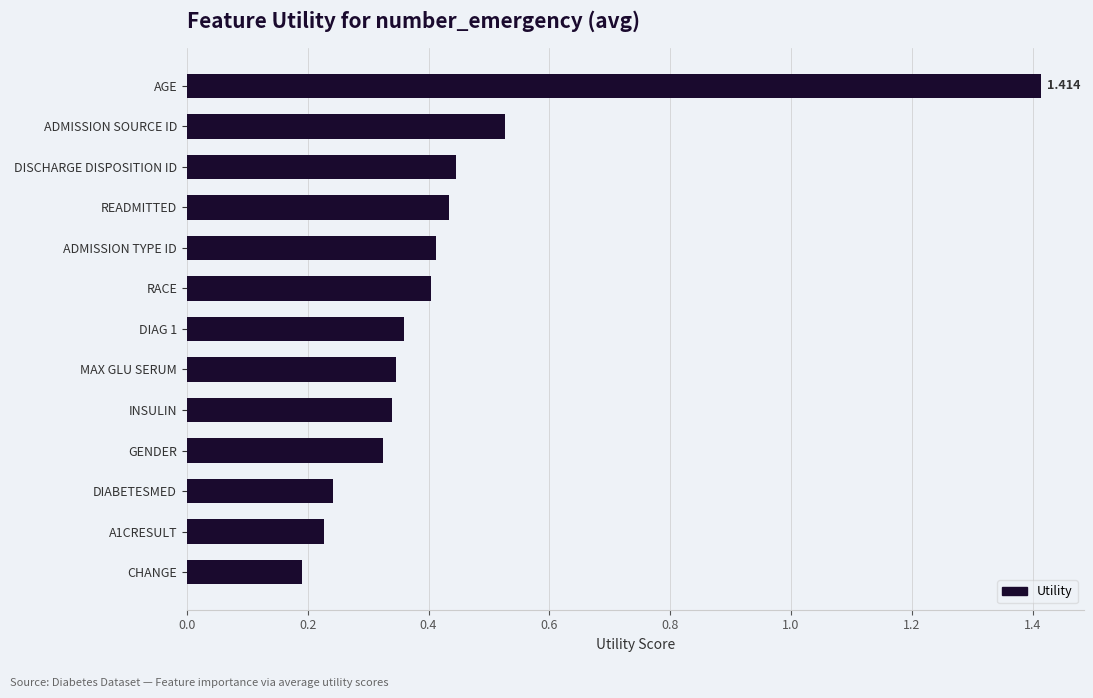

Which has a higher value, ADMISSION SOURCE ID or DIABETESMED?

ADMISSION SOURCE ID